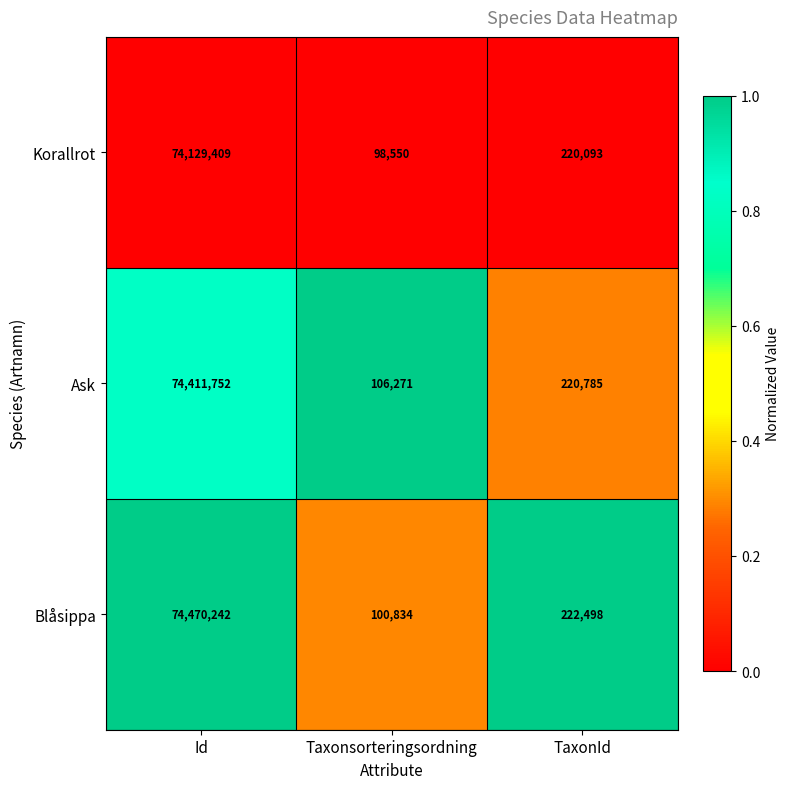

Which series has the largest range (max minus min)?

Blåsippa